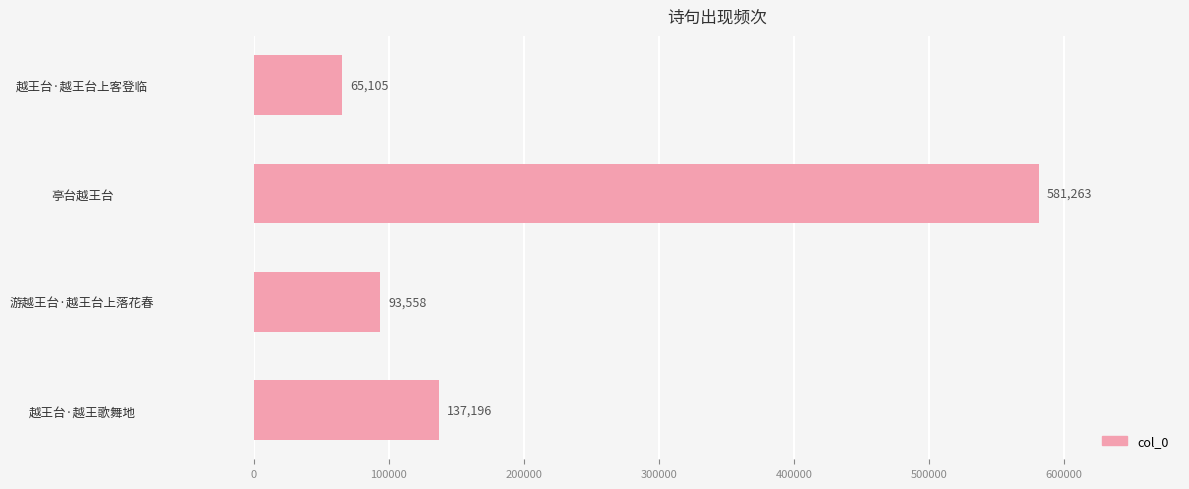

What is the change in value from 越王台·越王歌舞地 to 越王台·越王台上客登临?

-72091